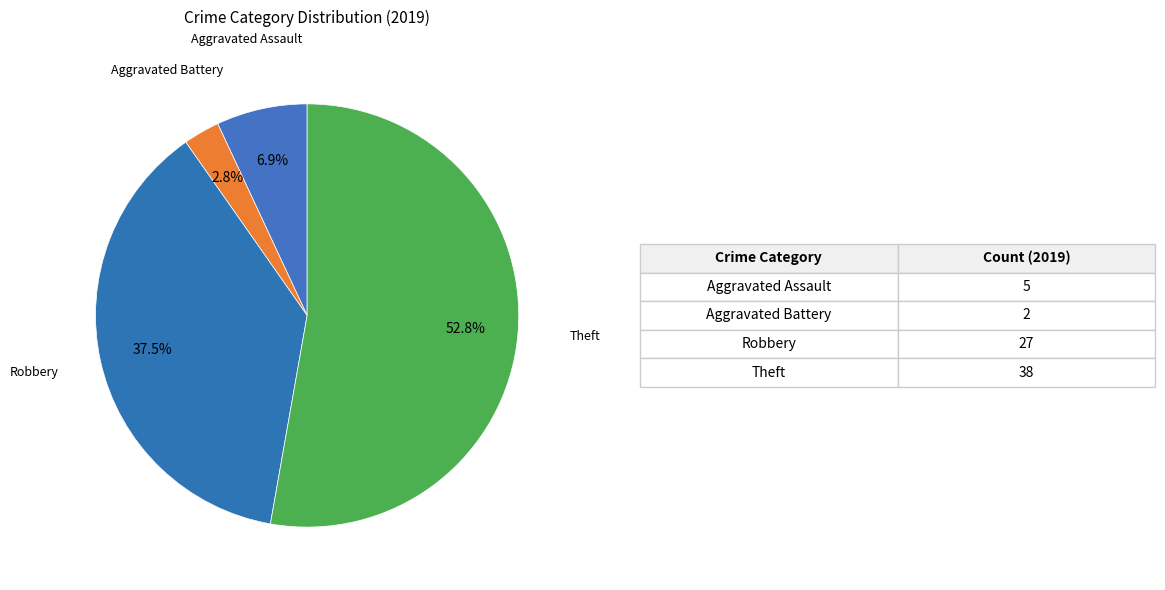

Is it true that Robbery is 47% of the pie?

False